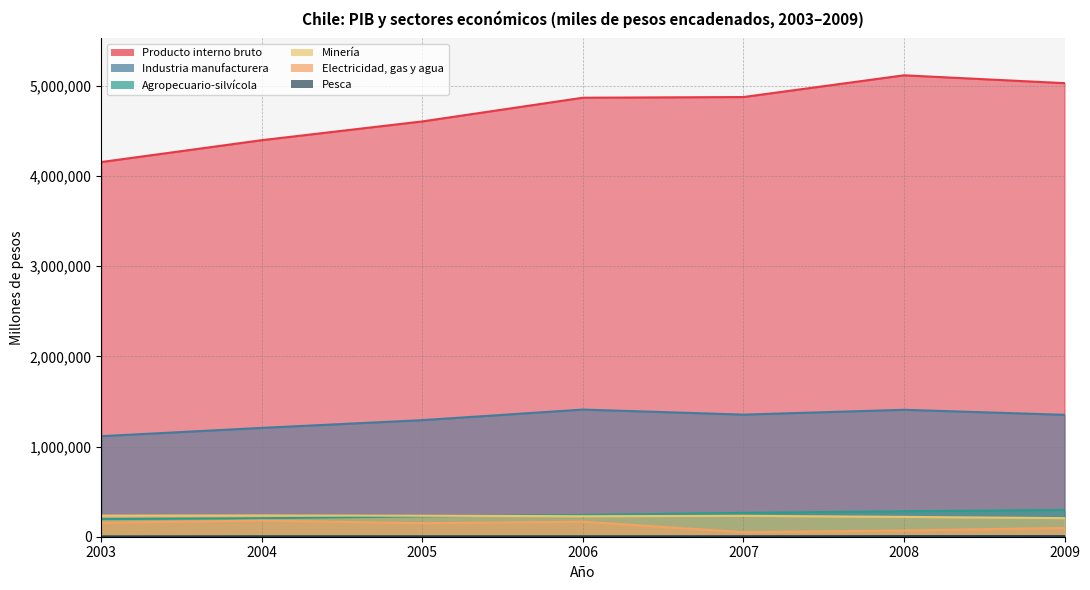

True or false: Electricidad, gas y agua has more than 2 points higher than both neighbors.

False